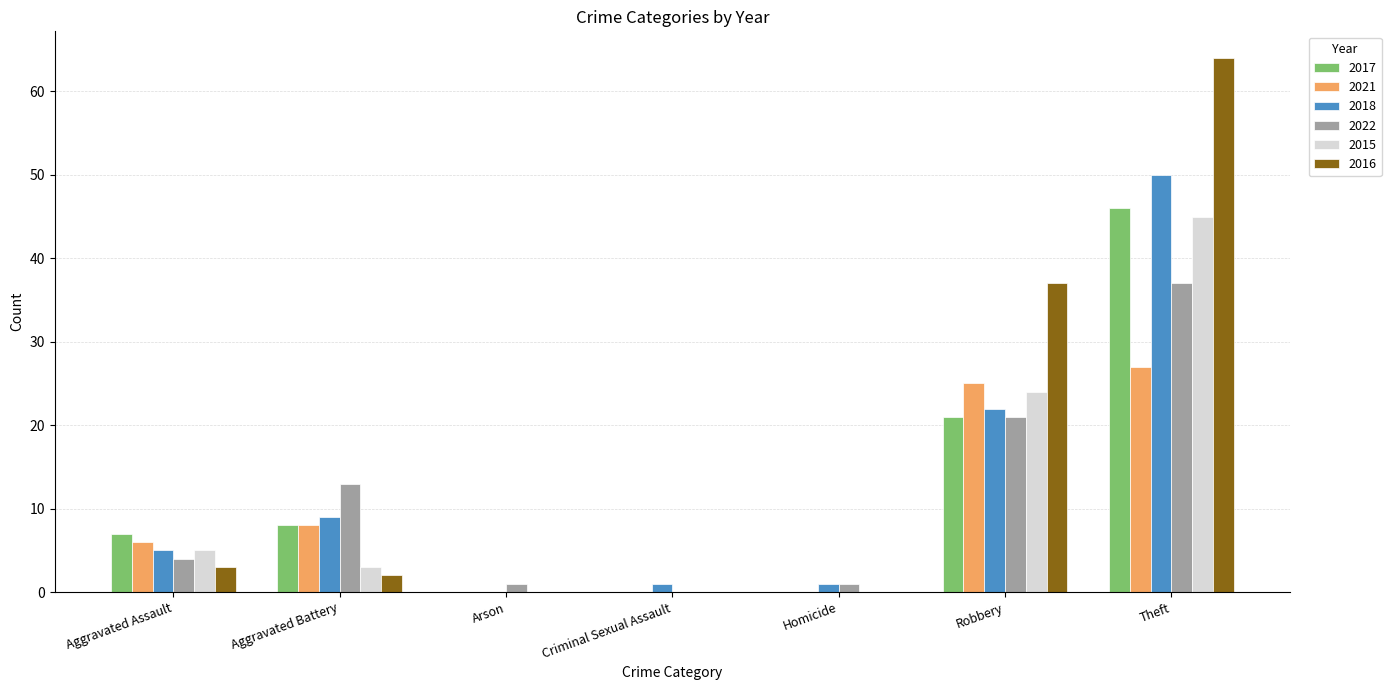

What is the spread (max minus min) of values at Homicide?

1